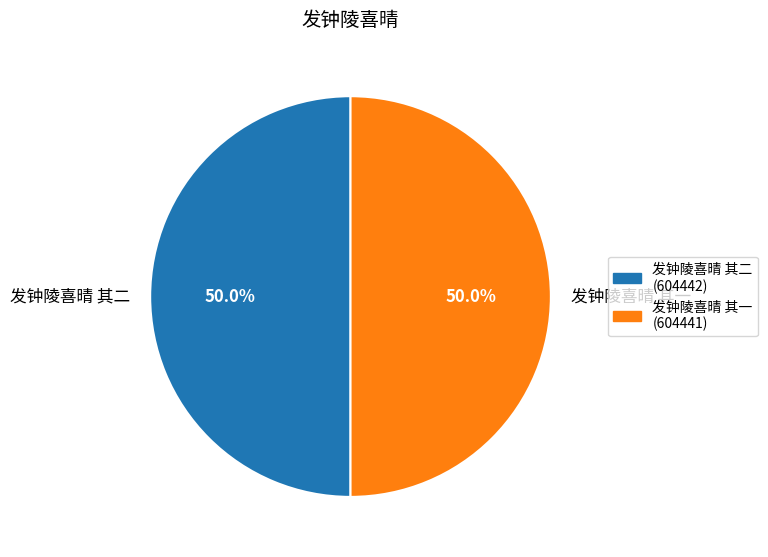

What is the ratio of the value at 发钟陵喜晴 其一 to the value at 发钟陵喜晴 其二?

1.0